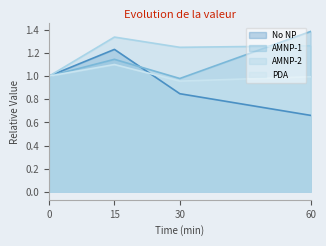

The PDA series shows 0.6 at 15. True or false?

False